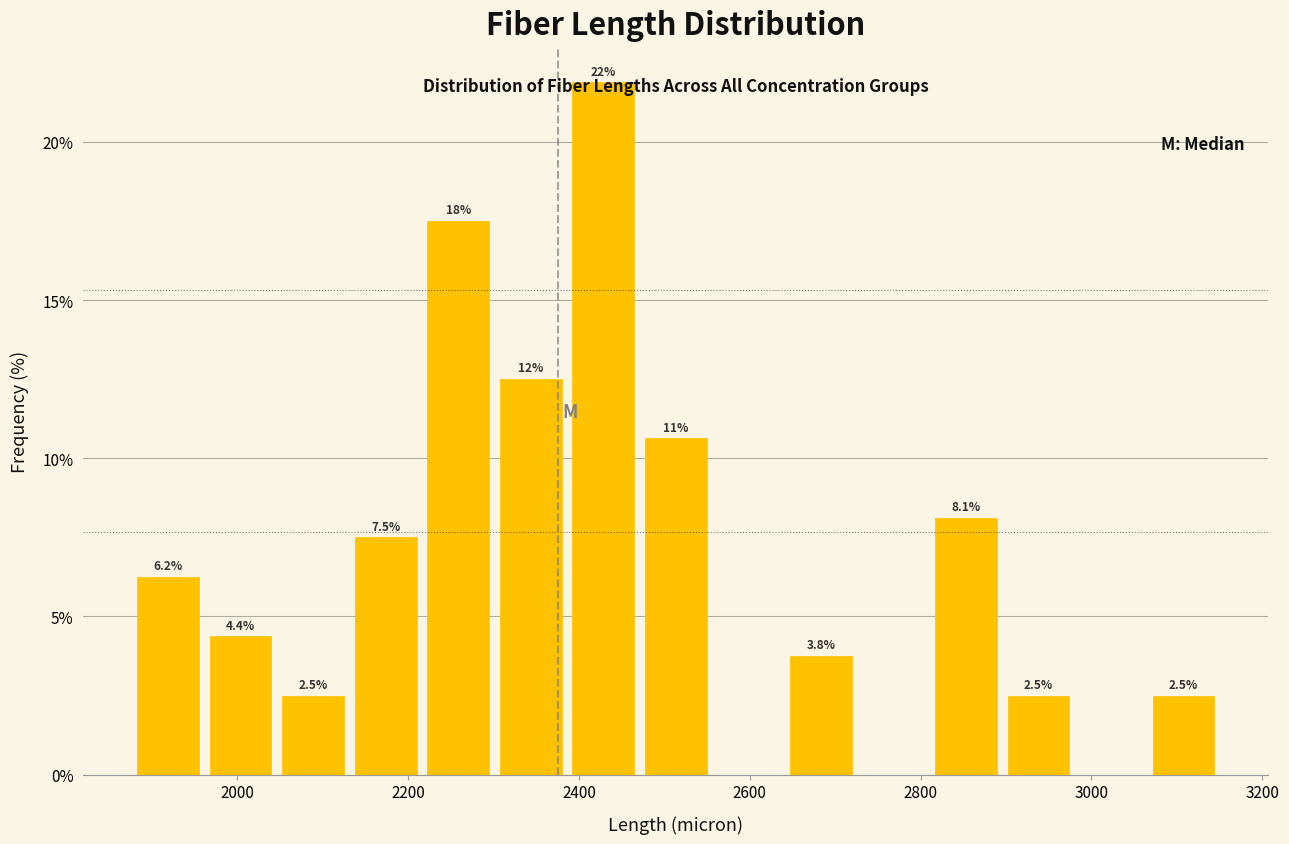

Which range on the x-axis has the tallest bar?

2380 to 2480